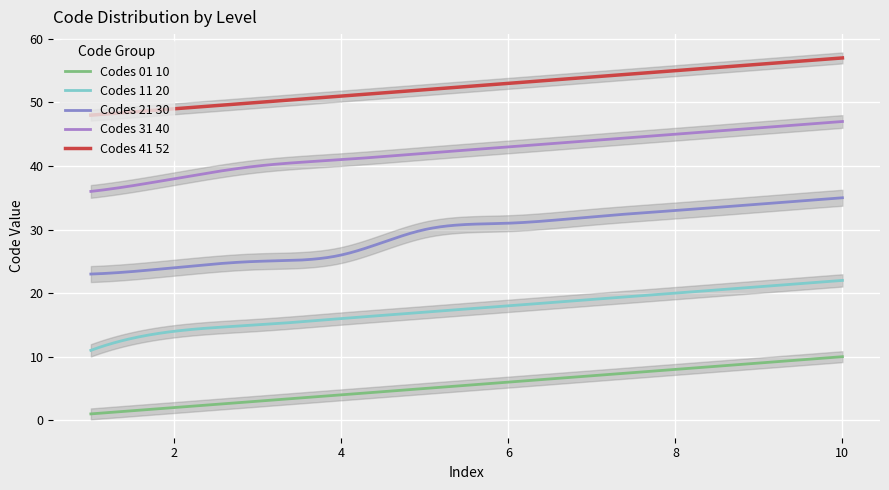

What is the value of the Codes_31_40 point at the 10th from the left?

47